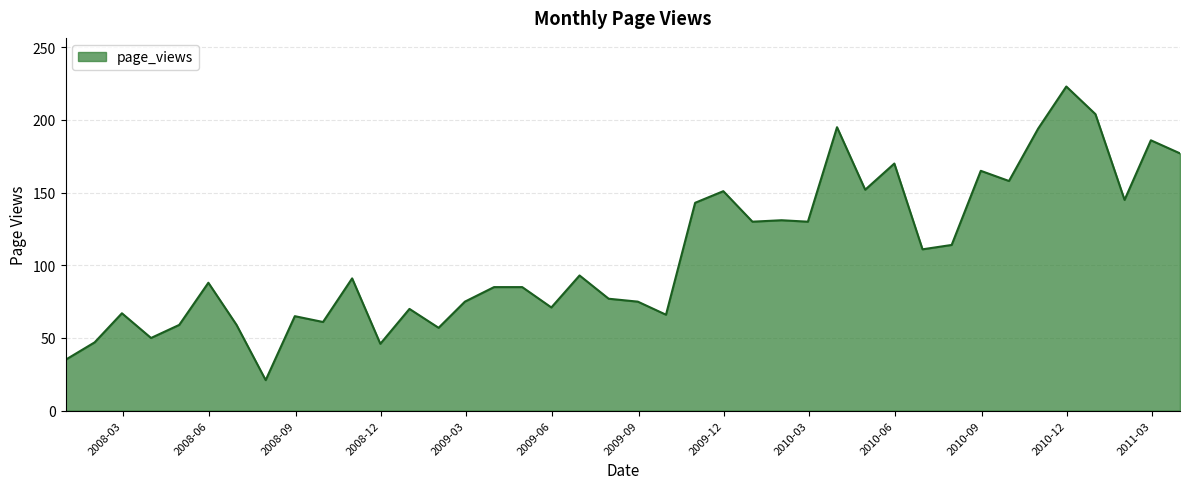

What is the minimum value shown in the chart?

21